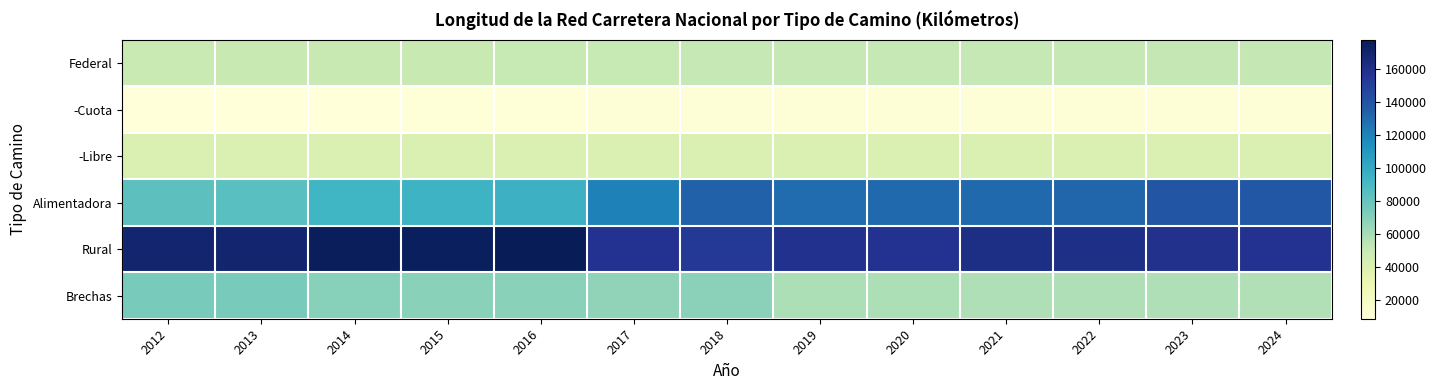

List the series in order of their peak value, lowest first.

-Cuota, -Libre, Federal, Brechas, Alimentadora, Rural